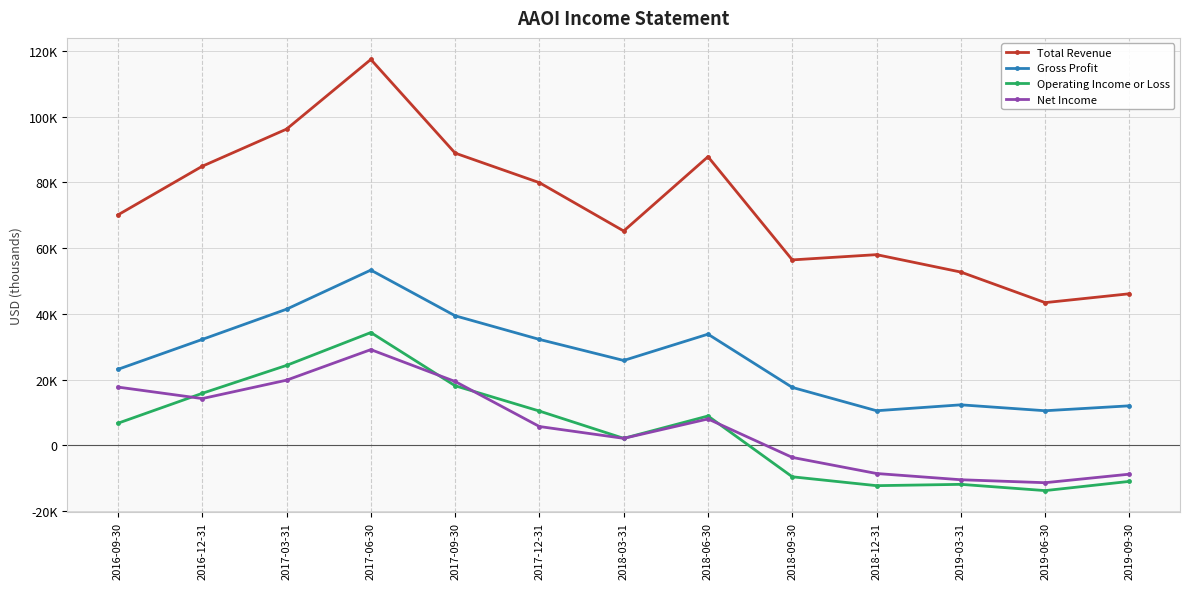

At 2018-03-31, list the series in order from smallest to largest.

Operating Income or Loss, Net Income, Gross Profit, Total Revenue